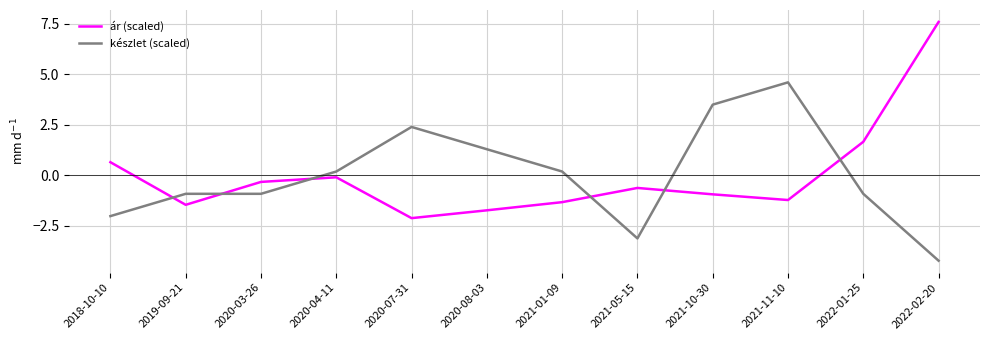

The készlet (scaled) series shows 3.3 at 2020-07-31. True or false?

False